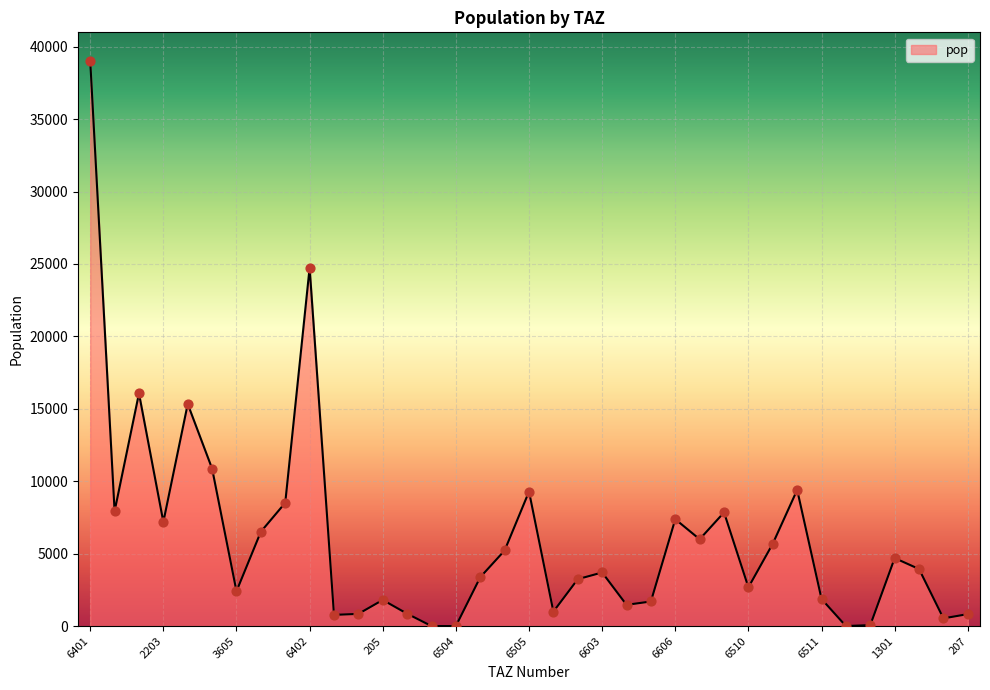

What is the greatest value displayed?

39041.8